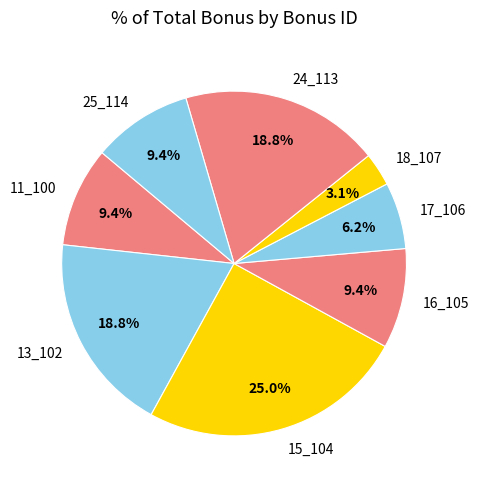

The 25_114 slice represents 9% of the pie. True or false?

True